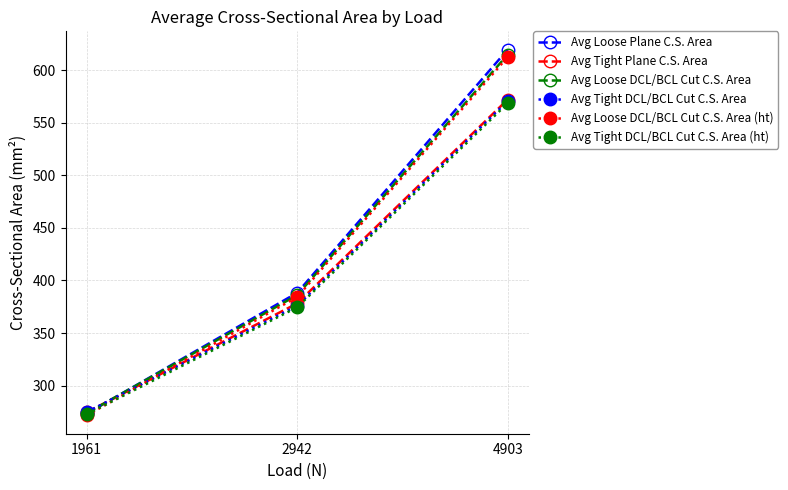

The value of Avg Tight Plane C.S. Area at 1961 is 421.4. True or false?

False